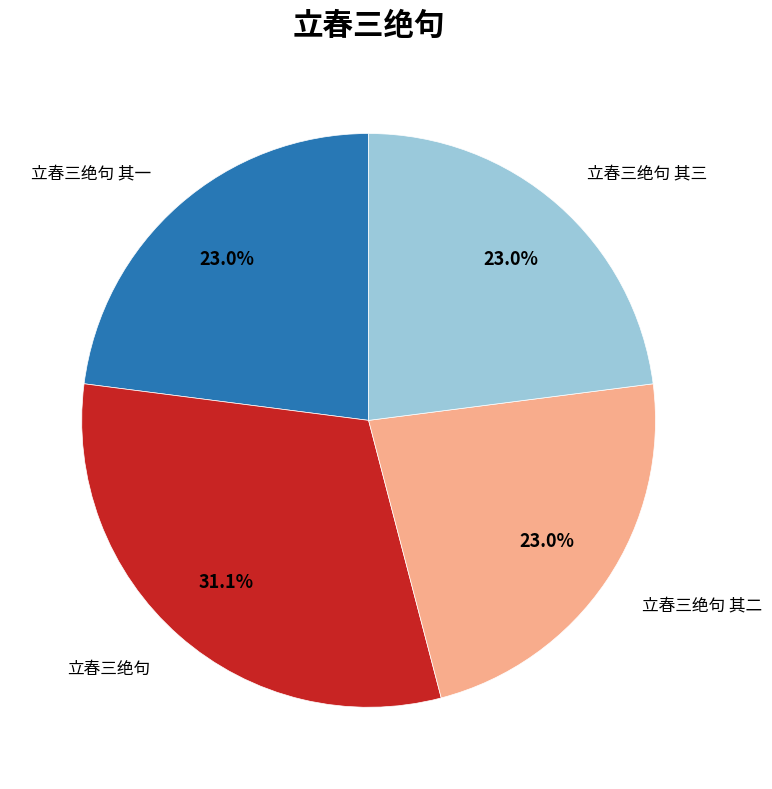

Is there a majority slice in this chart?

No